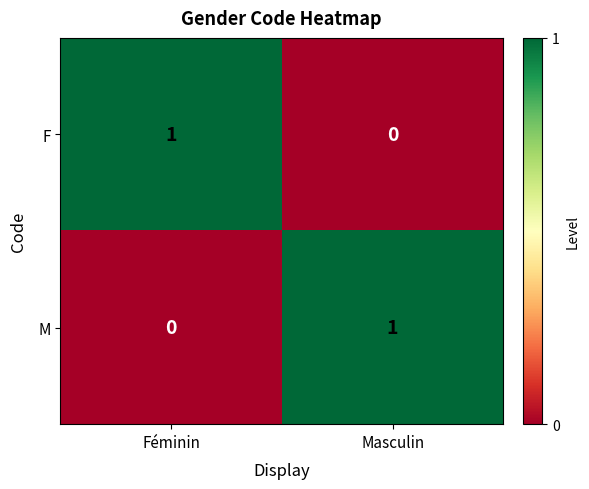

Is the value of F at Masculin greater than the value of M at Masculin?

No